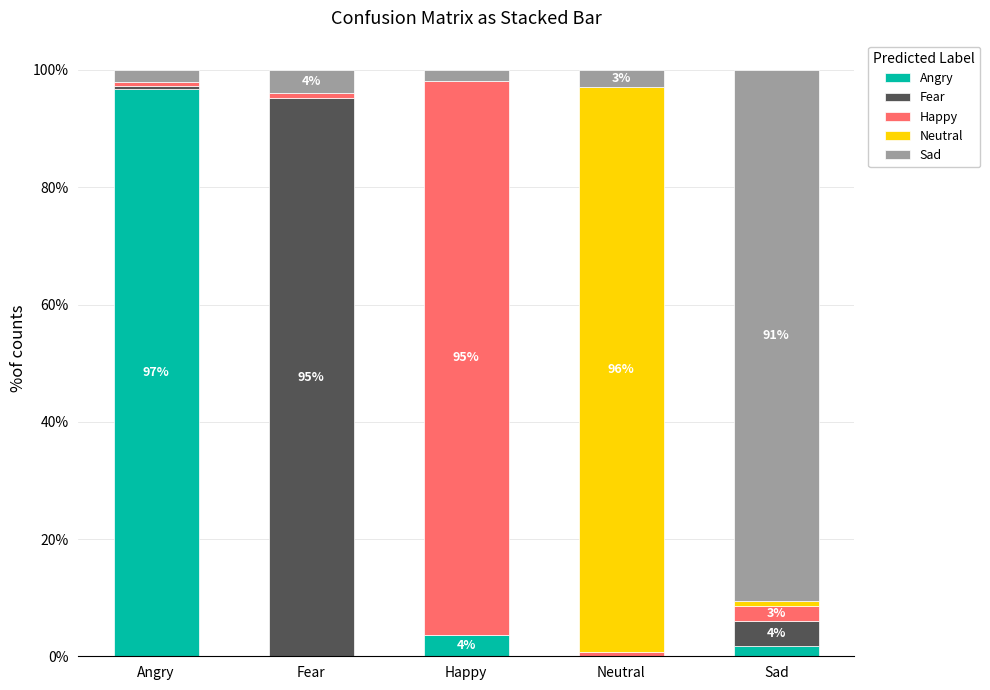

At which label does Angry reach its peak?

Angry